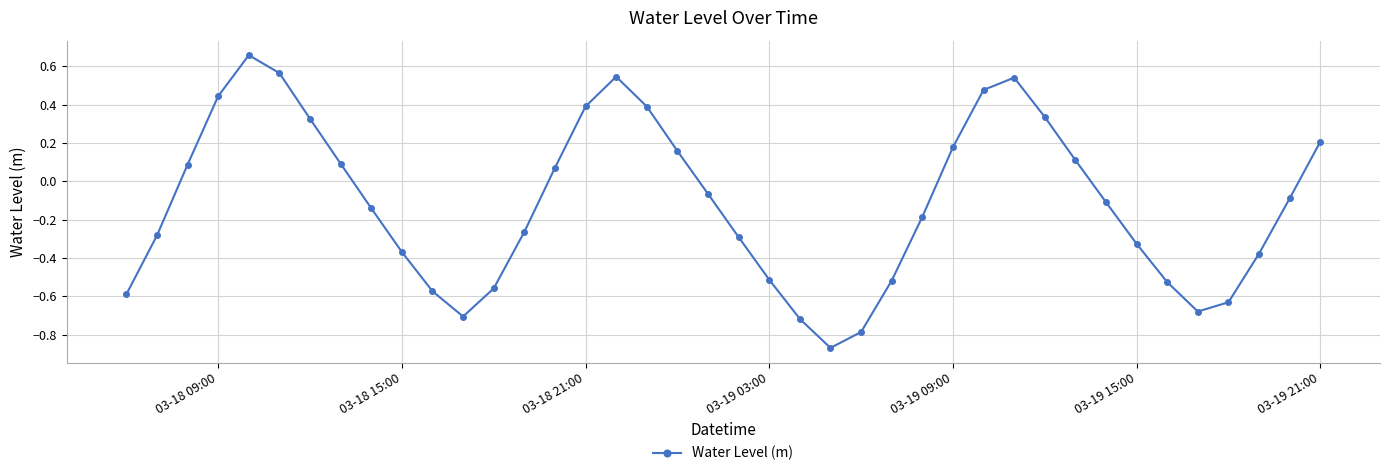

True or false: there are more than 1 points higher than both neighbors.

True